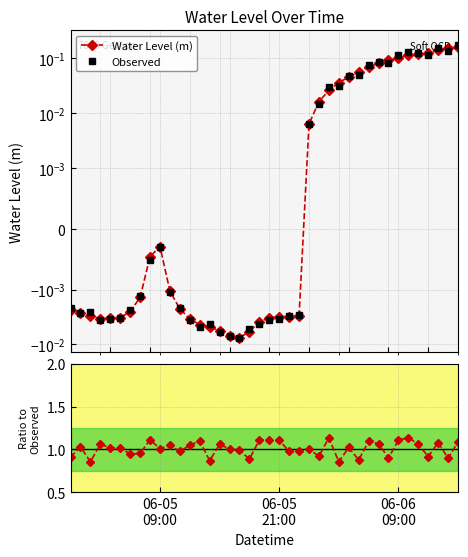

What is the difference between the Ratio to Observed values at 12 and 20?

0.1